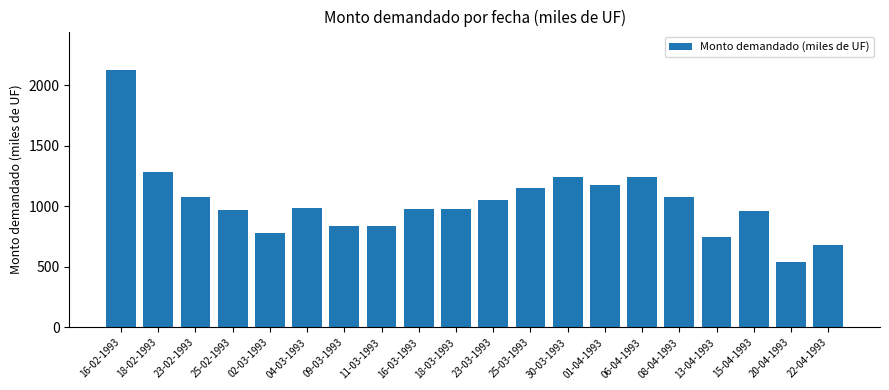

The chart shows a value of 2125 at 16-02-1993. True or false?

True